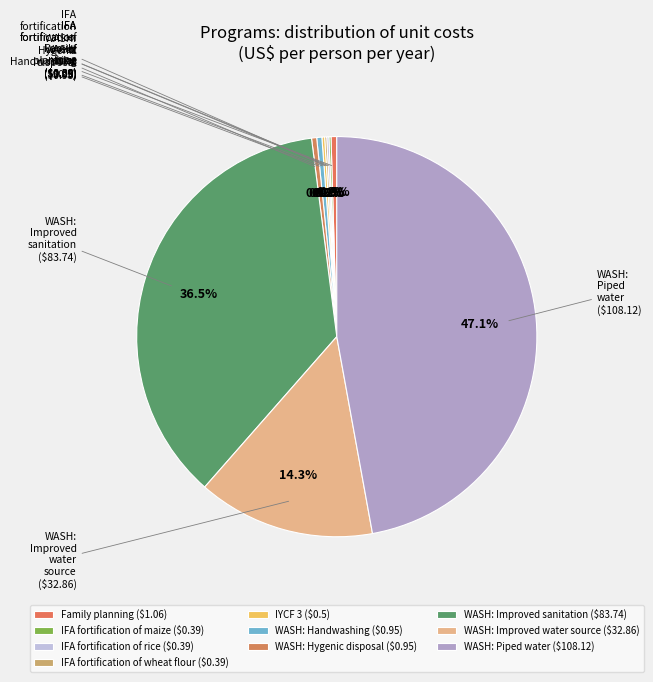

Is the sum of WASH: Improved sanitation and WASH: Piped water greater than half?

Yes